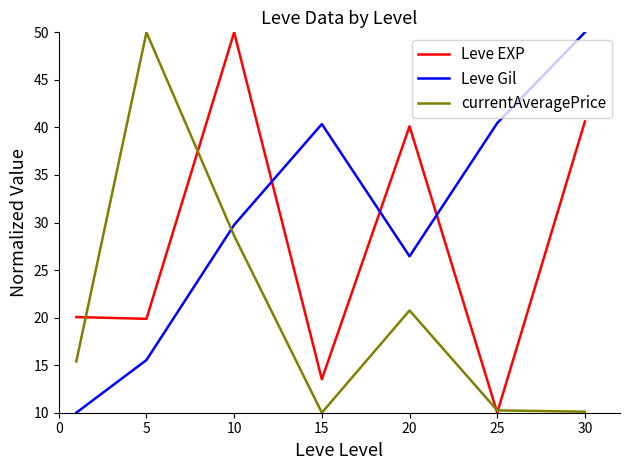

Which series ends up on top after the final intersection of Leve Gil and currentAveragePrice?

Leve Gil